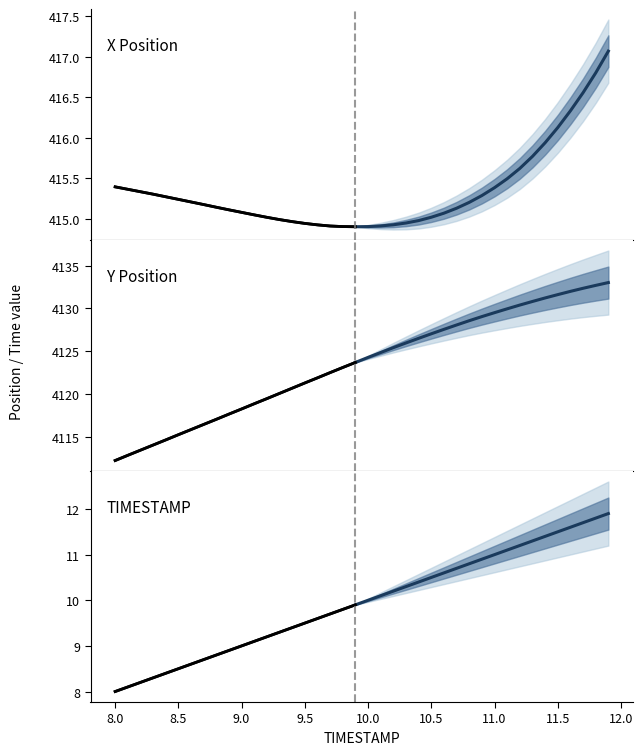

Which has a higher value, 10.1 or 8.8?

8.8